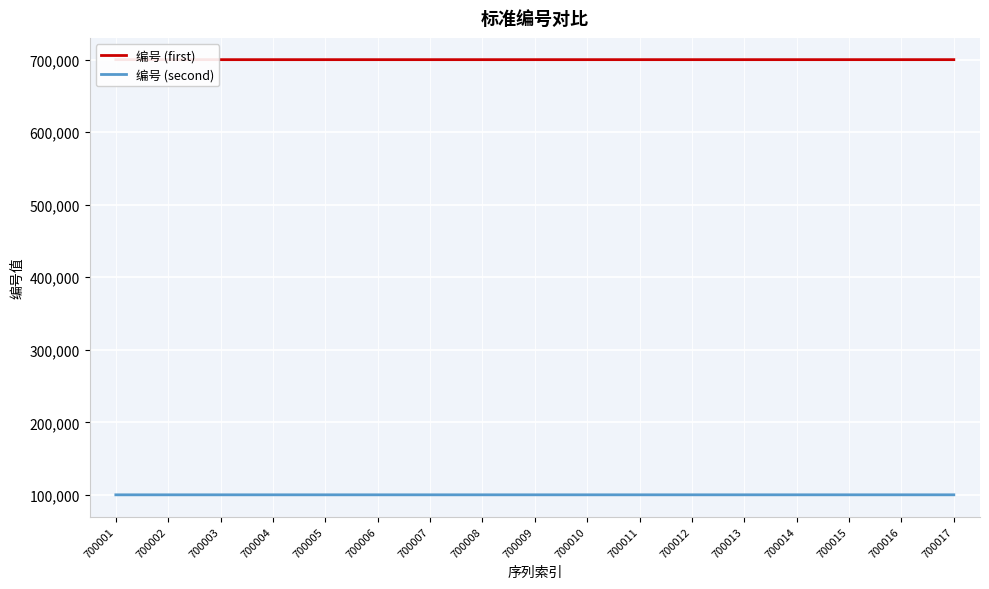

At 700004, list the series in order from smallest to largest.

编号 (second), 编号 (first)